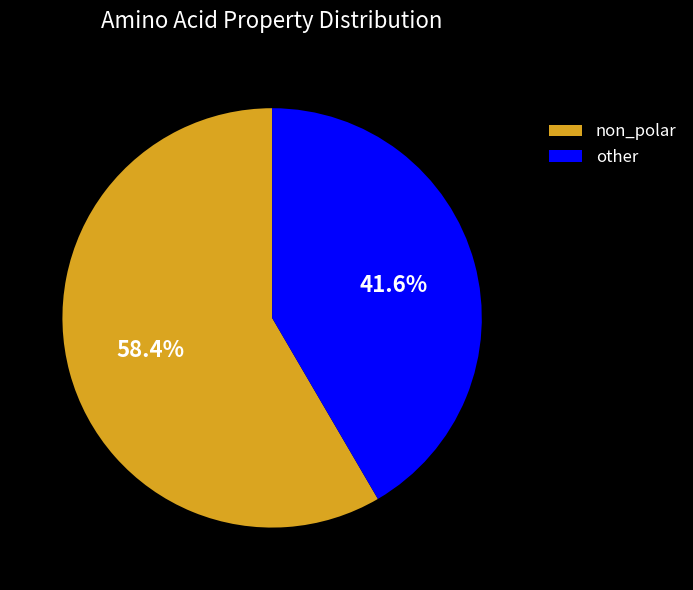

Combined, what portion of the pie is non_polar and other?

100.0%